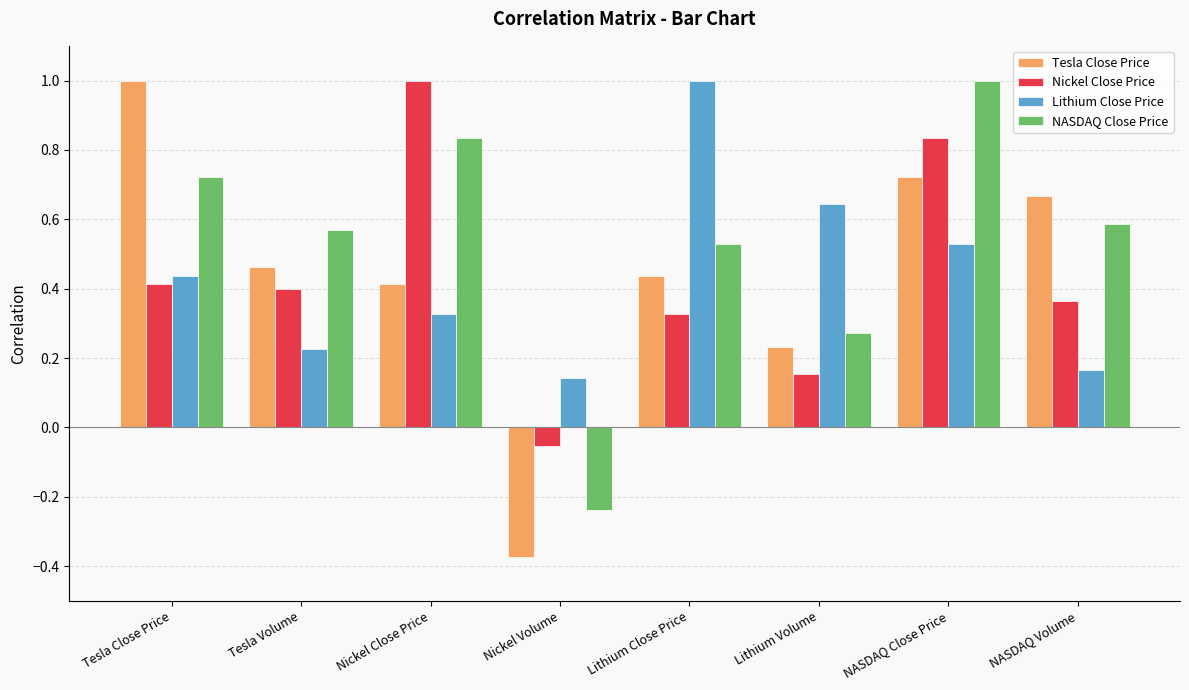

What is the difference between the second highest and minimum values in the Nickel Close Price series?

0.9